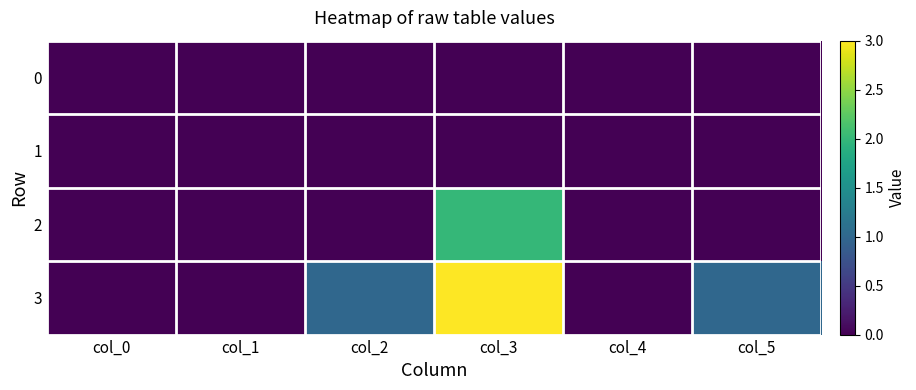

Between col_1 and col_4, which is larger?

col_1